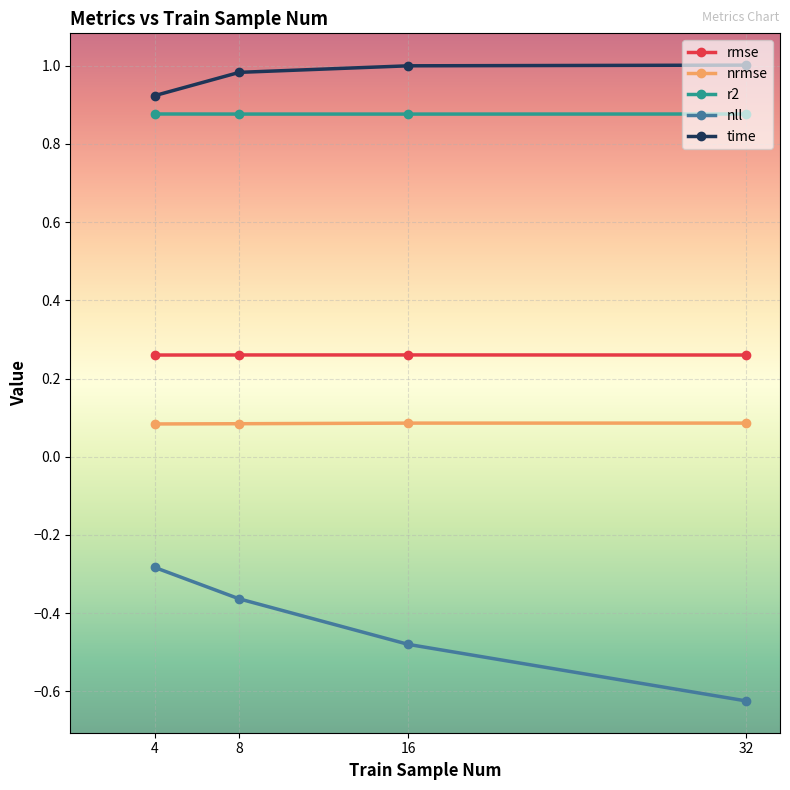

What is the difference between the highest and lowest values at 4?

1.2